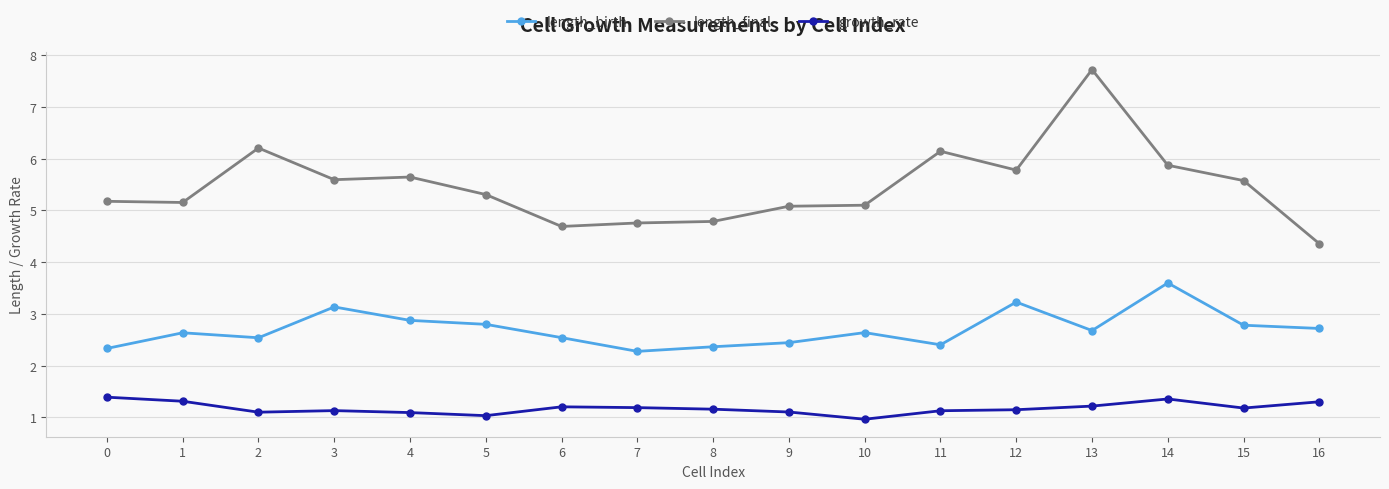

What value does the length_birth series have at 1?

2.6